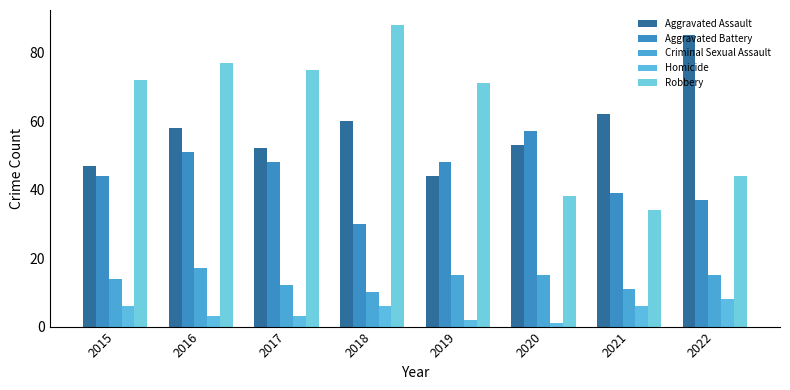

Which series has the widest spread of values?

Robbery